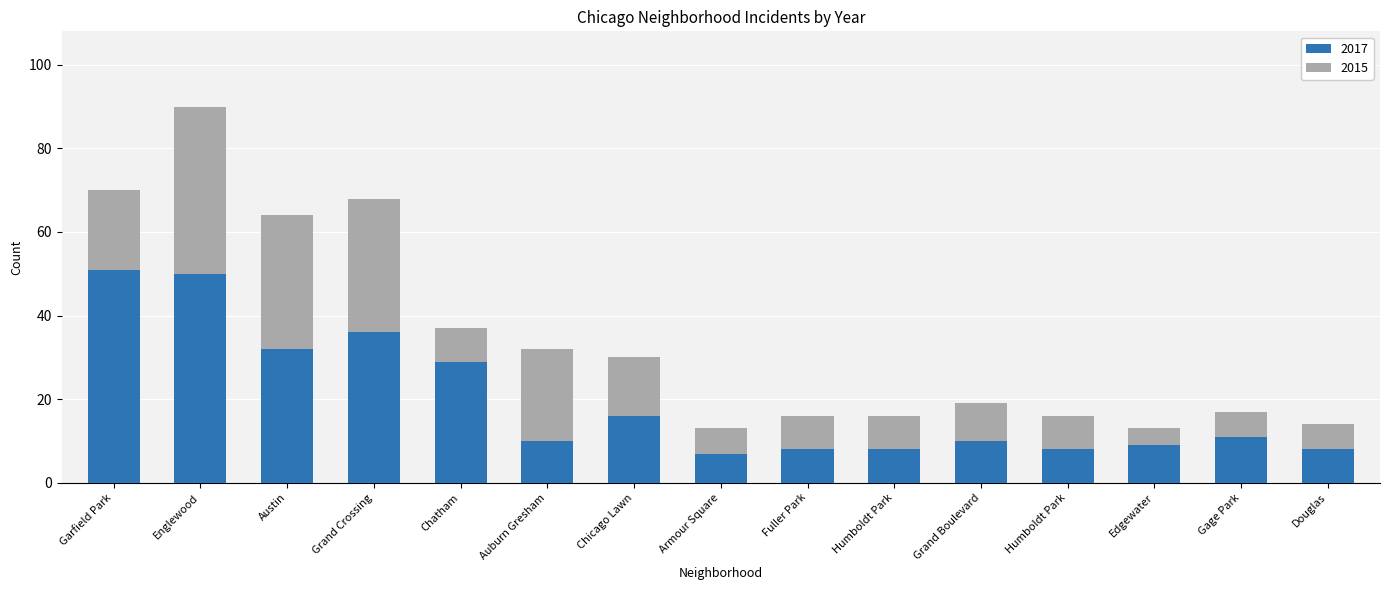

How many bars are there in total?

15